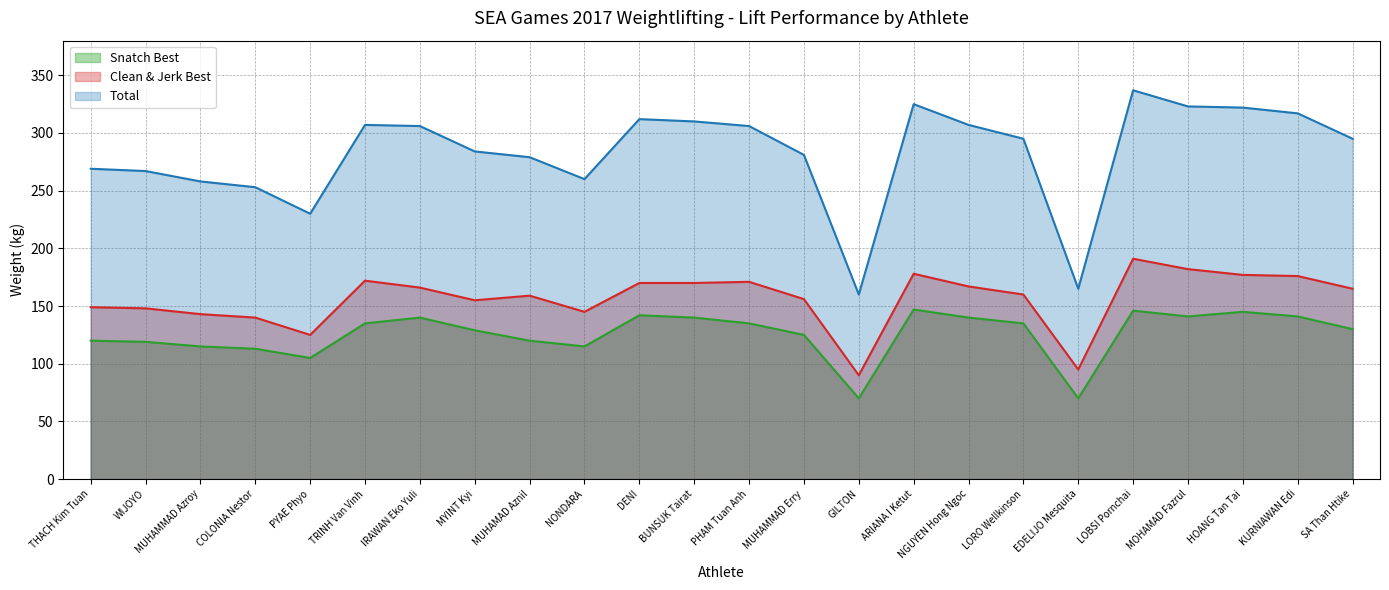

What is the difference between the Total values at WIJOYO and NONDARA?

7